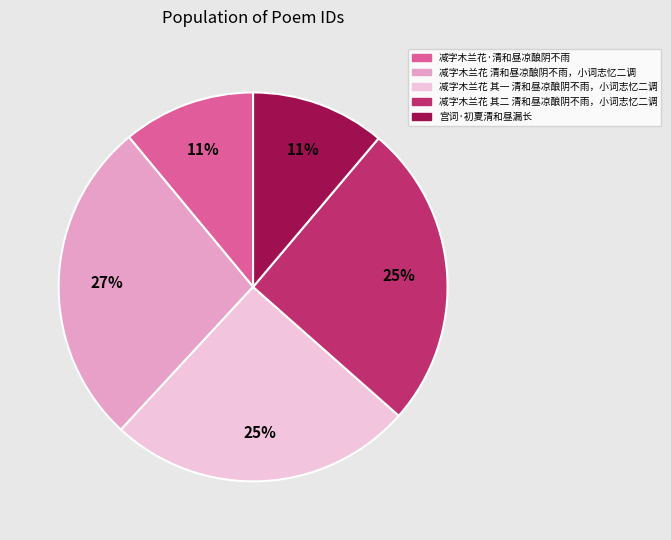

Is there any slice that represents more than half of the pie?

No